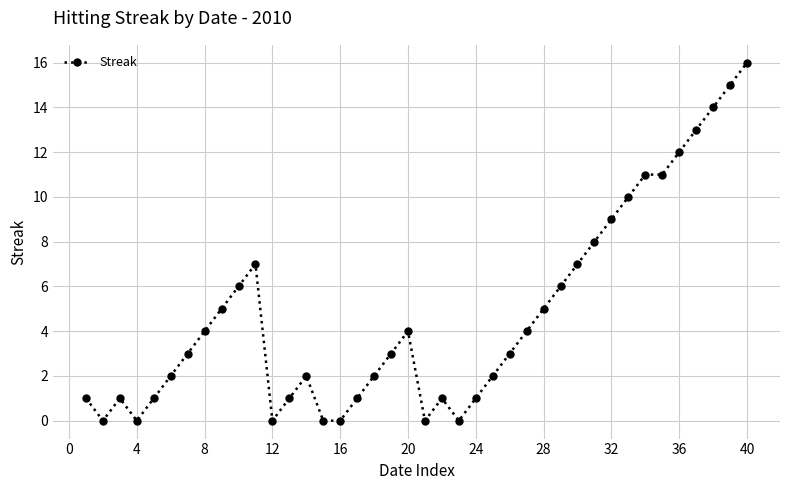

What is the greatest value displayed?

16